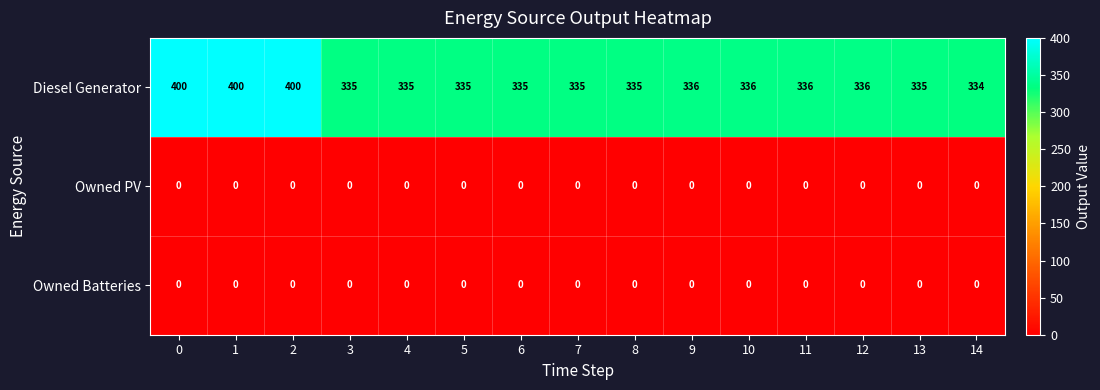

Which series has the largest total across all categories?

Diesel Generator